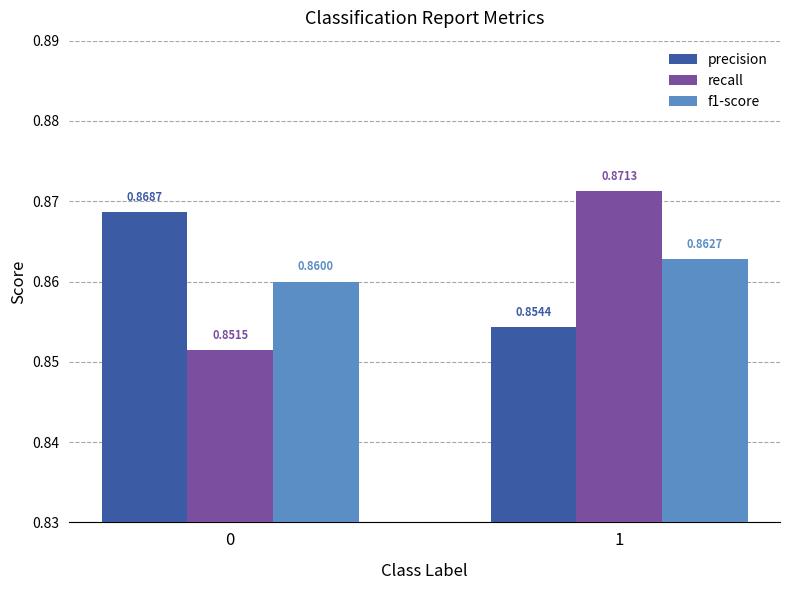

What is the sum of all f1-score values?

1.7